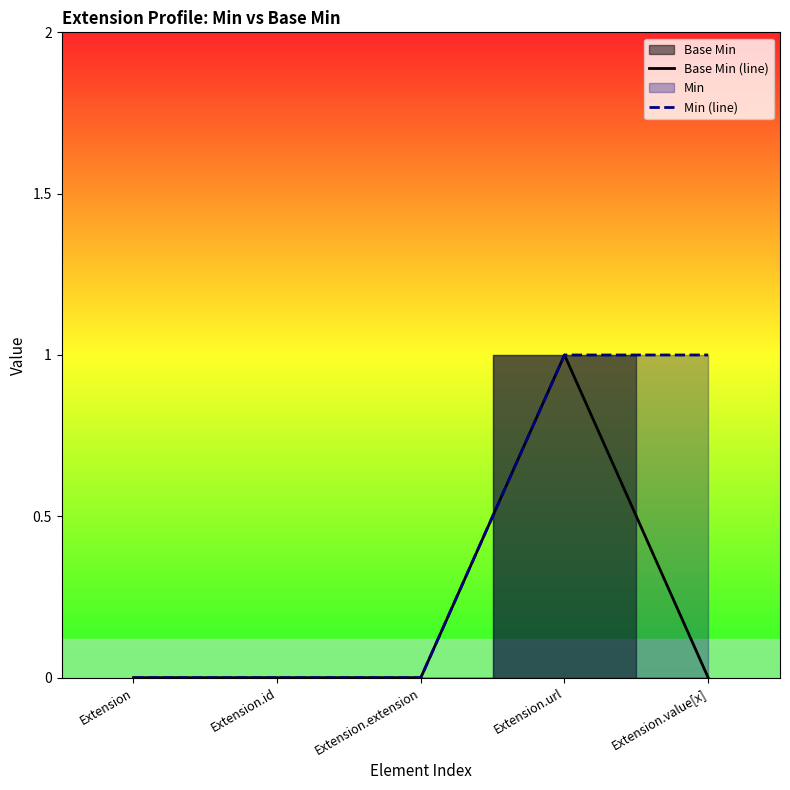

The Base Min (line) series shows 0 at Extension.extension. True or false?

True